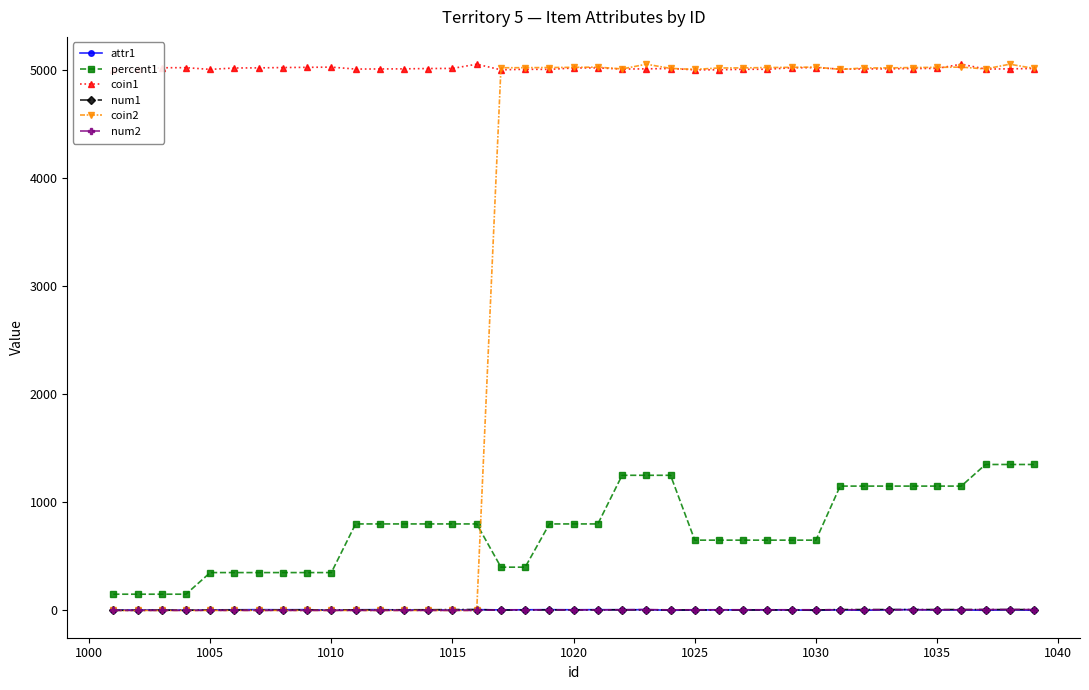

Which series ends up on top after the final intersection of coin2 and percent1?

coin2